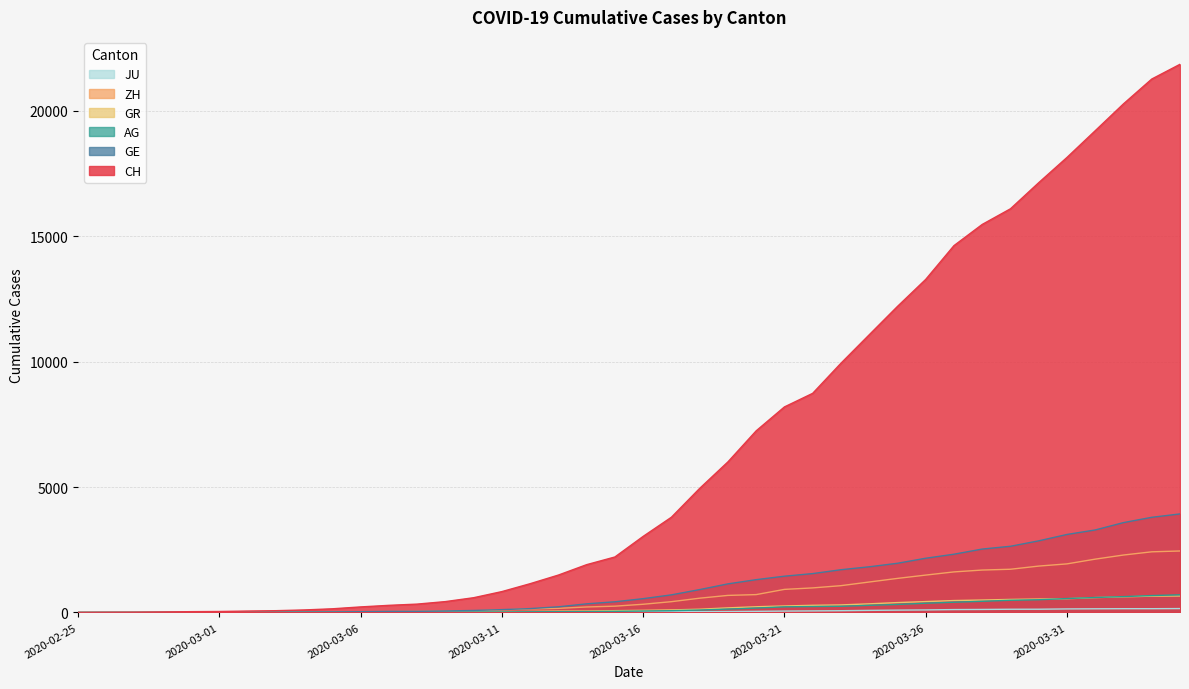

What is the difference between the maximum and second lowest values in the ZH series?

2450